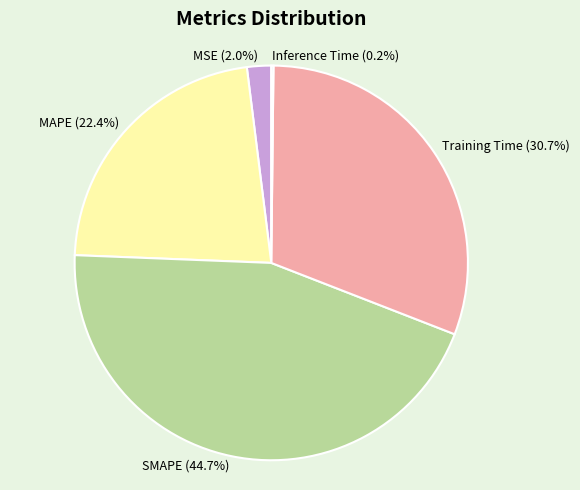

To the nearest percent, what is the average slice percentage?

20%